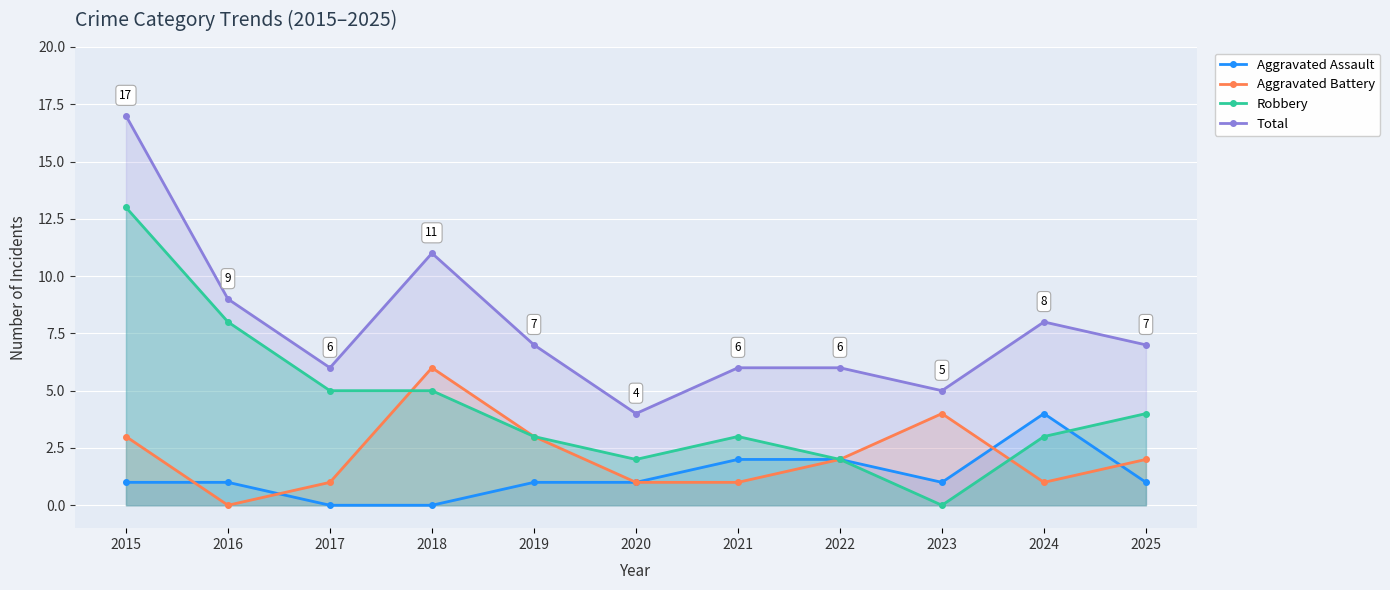

What is the difference between the highest and lowest values at 2019?

6